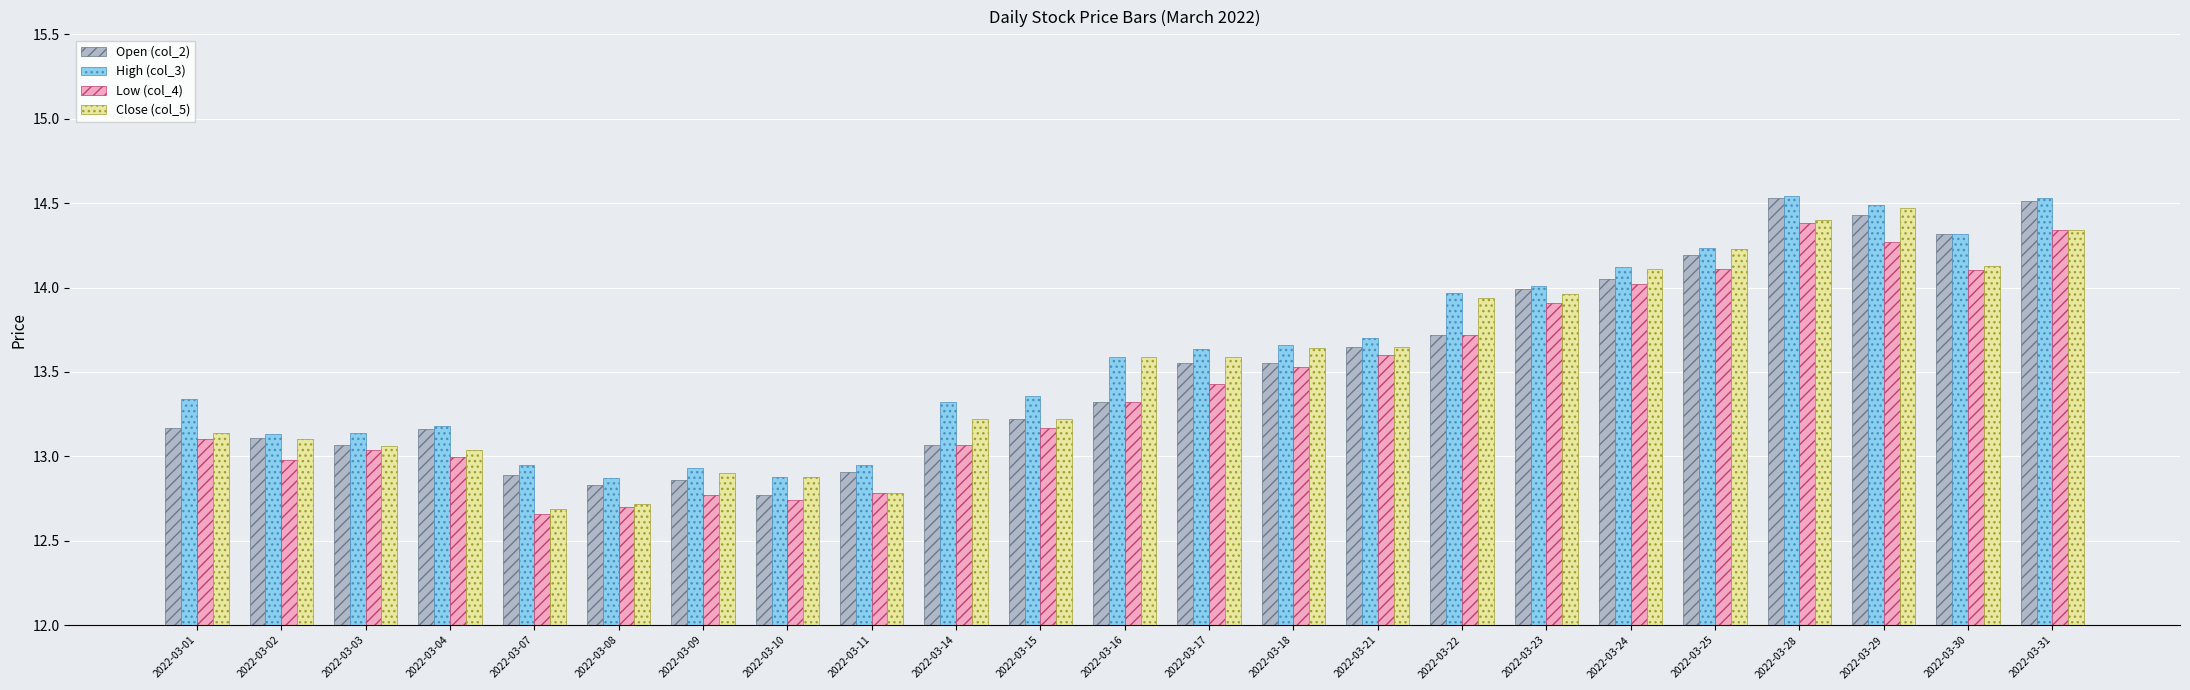

Is it true that Close (col_5) equals 13.1 at 2022-03-02?

True